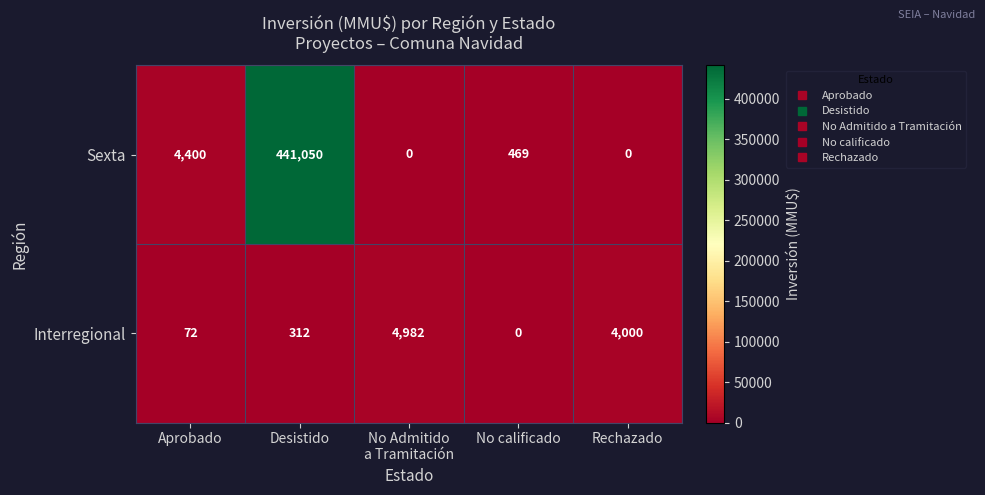

How many series are shown in this chart?

2